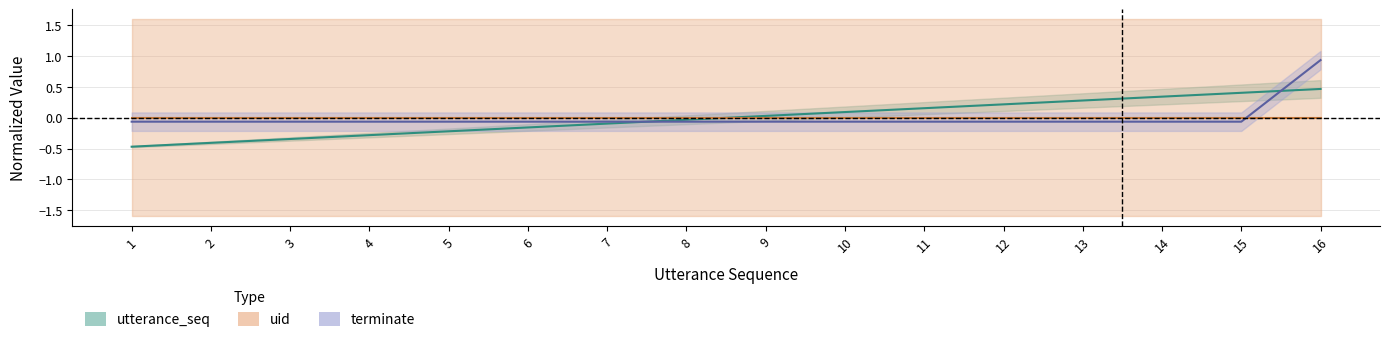

What is the greatest value displayed?

0.9